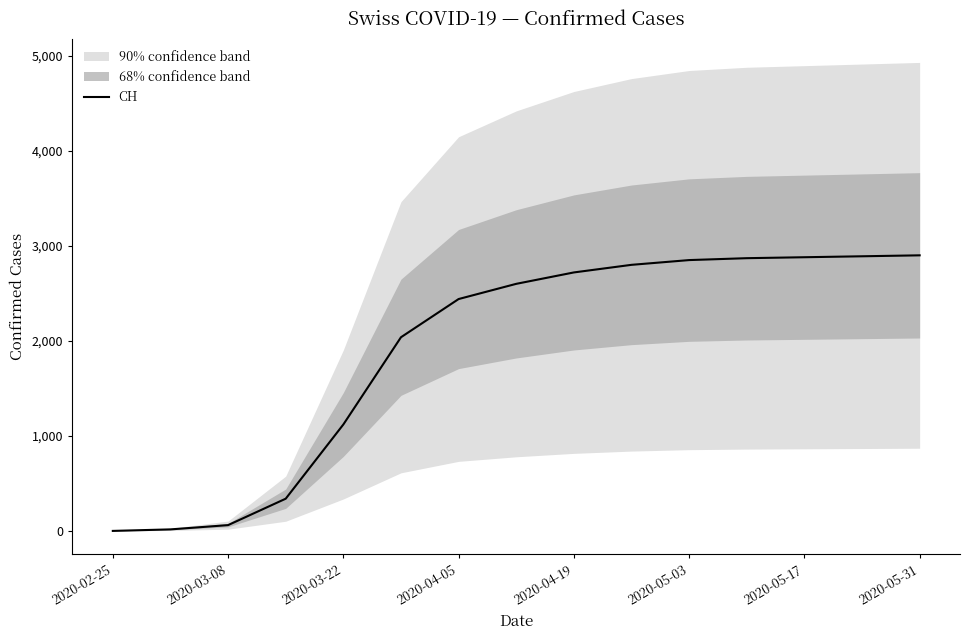

Is it true that the value at 2020-03-22 is 745?

False